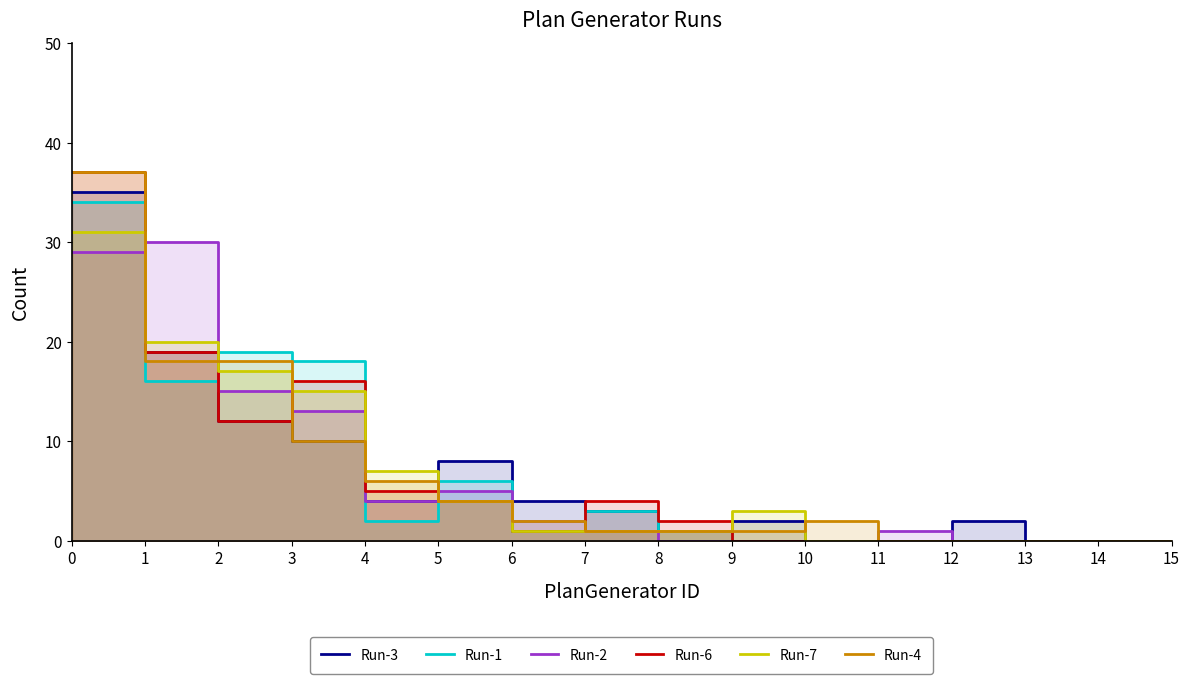

The Run-7 series shows 31 at 0. True or false?

True